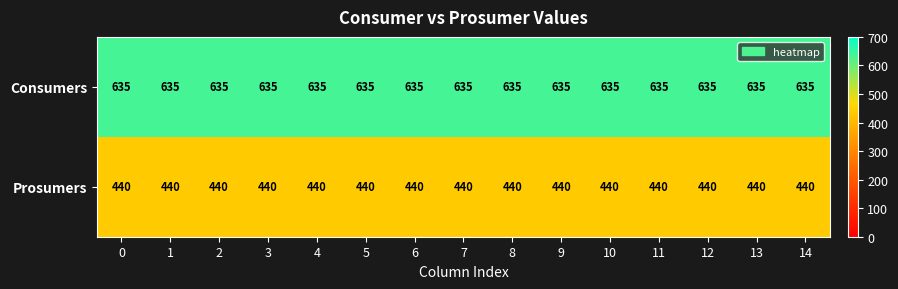

What is the average value of the Consumers series?

635